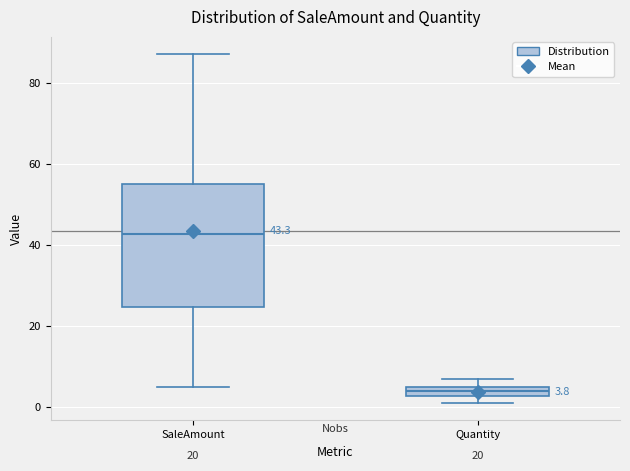

Which box is the tallest, from its lower edge to its upper edge?

SaleAmount